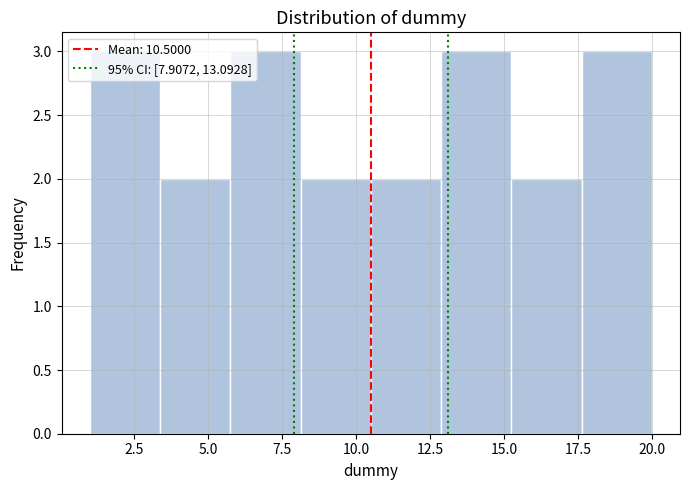

Reading left to right, list every bar in this chart as the range it spans on the x-axis followed by its height. Neither the bar edges nor the heights are printed on the chart, so give them approximately, as read against the axes.

1.0 to 3.5: 3
3.5 to 6.0: 2
6.0 to 8.0: 3
8.0 to 10.5: 2
10.5 to 13.0: 2
13.0 to 15.5: 3
15.5 to 17.5: 2
17.5 to 20.0: 3